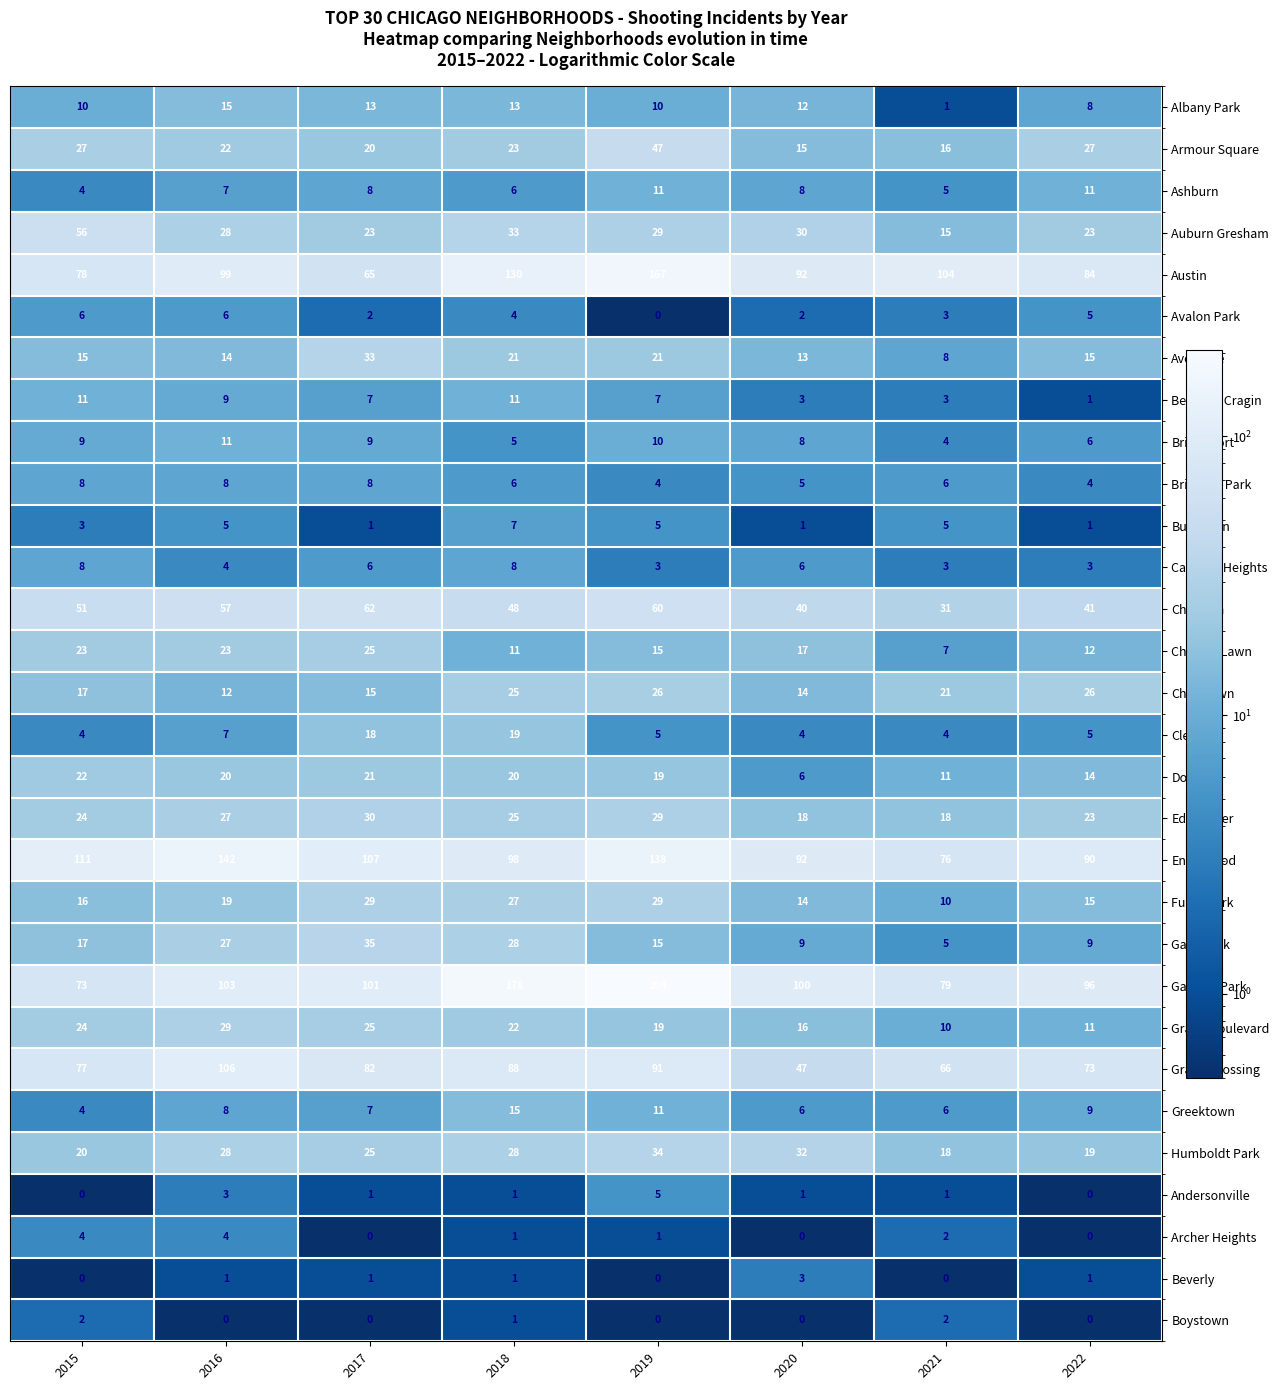

True or false: Garfield Park has a value of 134 at 2022.

False